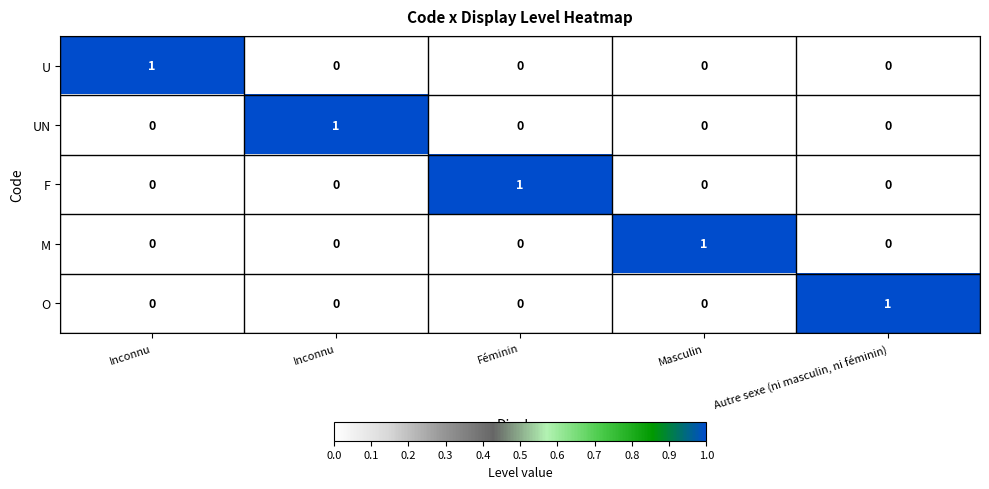

Which label corresponds to the largest value in the chart?

Inconnu